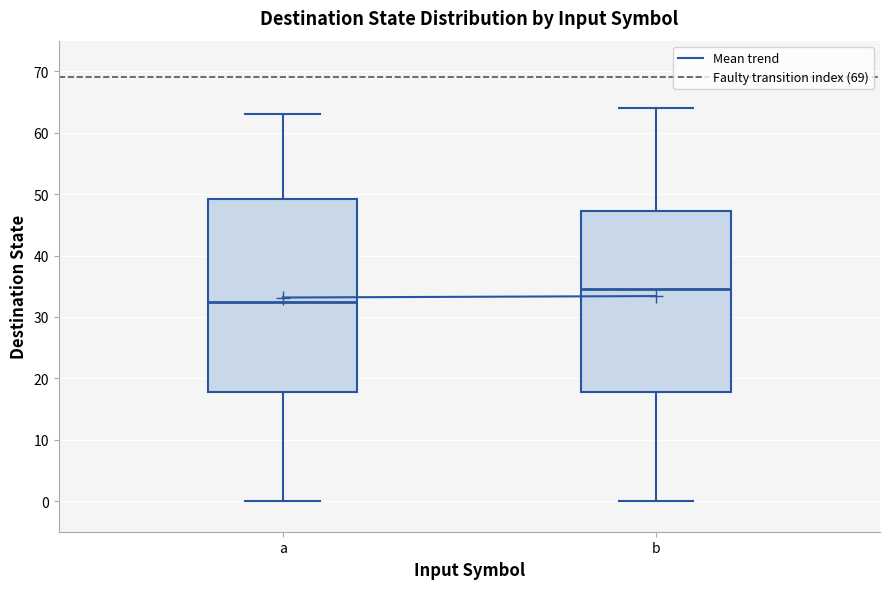

Comparing the boxes themselves (not the whiskers), which one is the tallest?

a